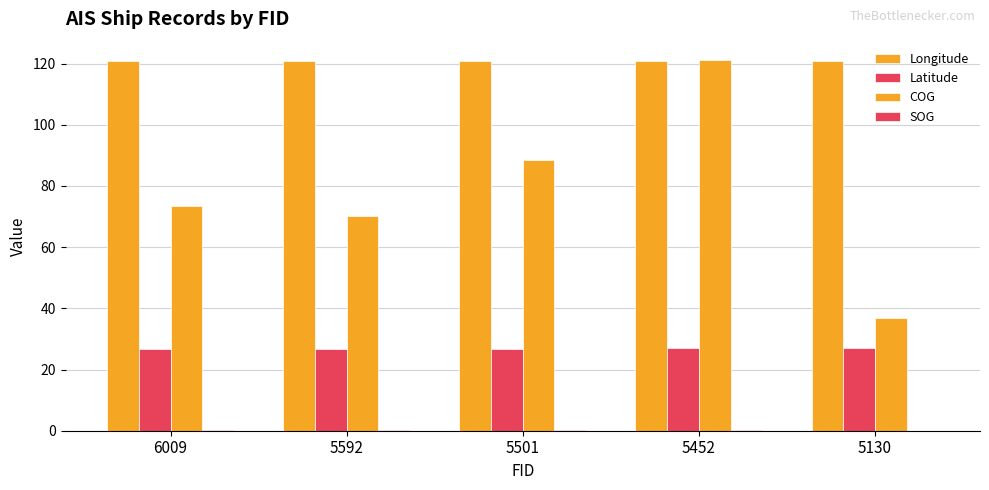

Which series changed the most between 5501 and 5130?

COG